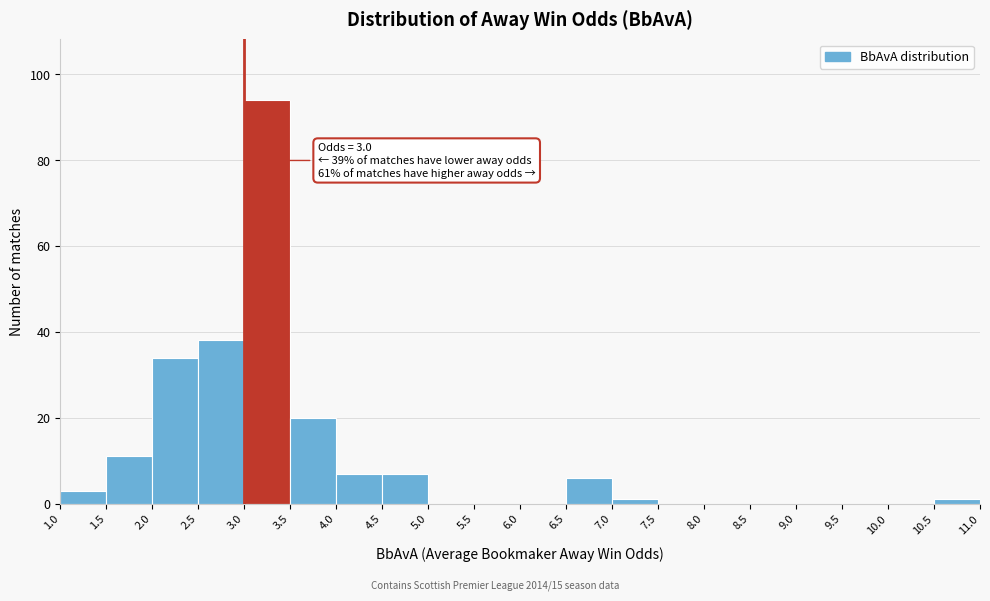

Over which range of the x-axis is the bar tallest?

3.0 to 3.5